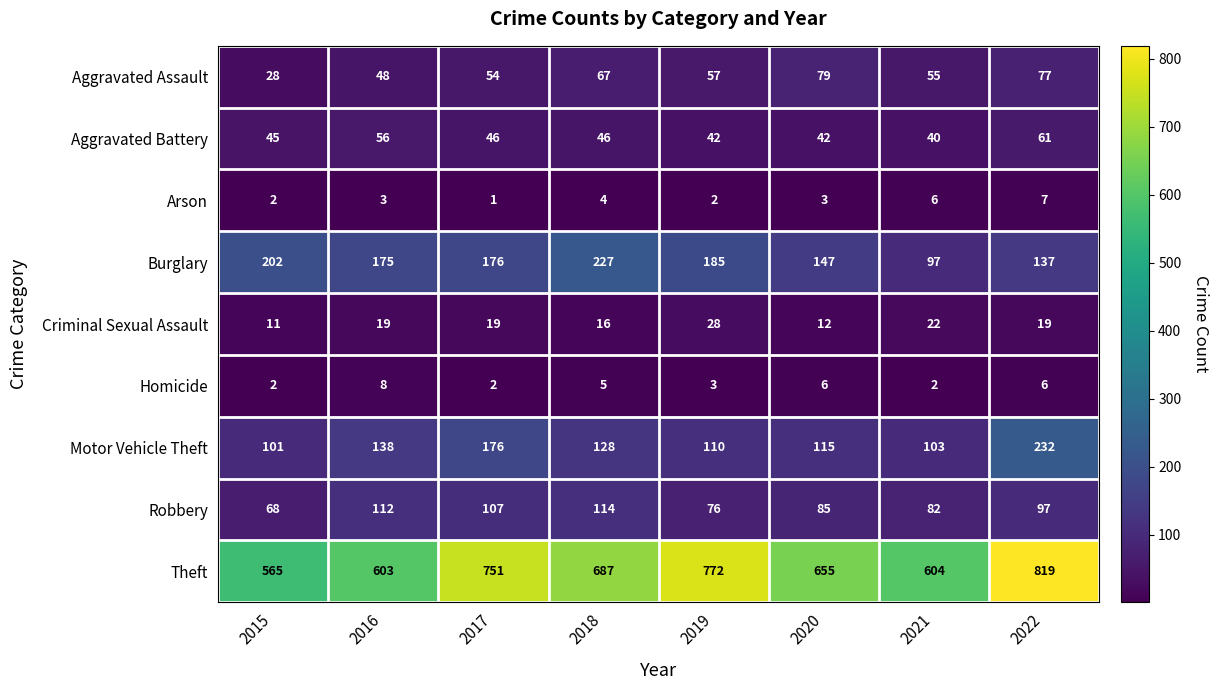

At which label does Theft first exceed 687?

2017